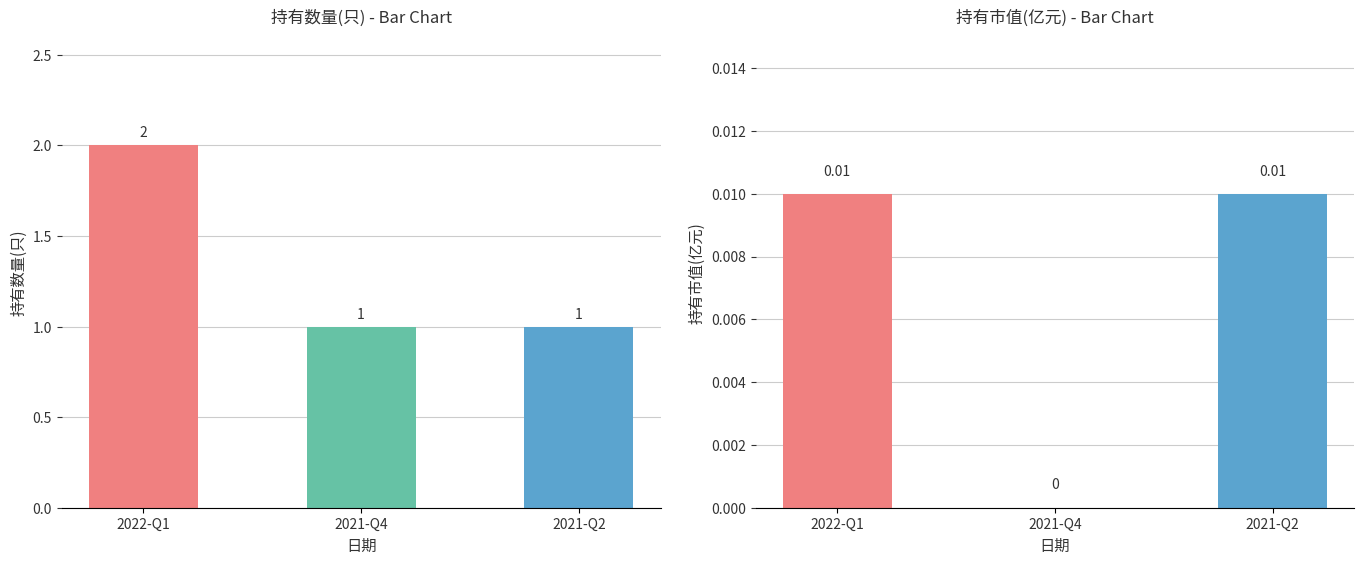

How many data points does each series have?

3